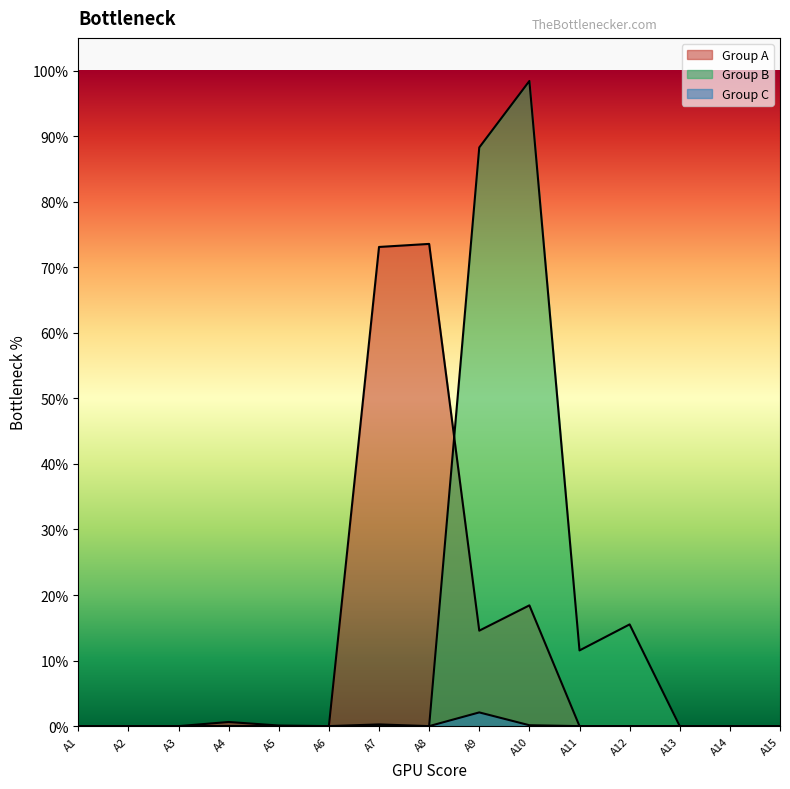

Which has a higher value, A5 or A14?

A5